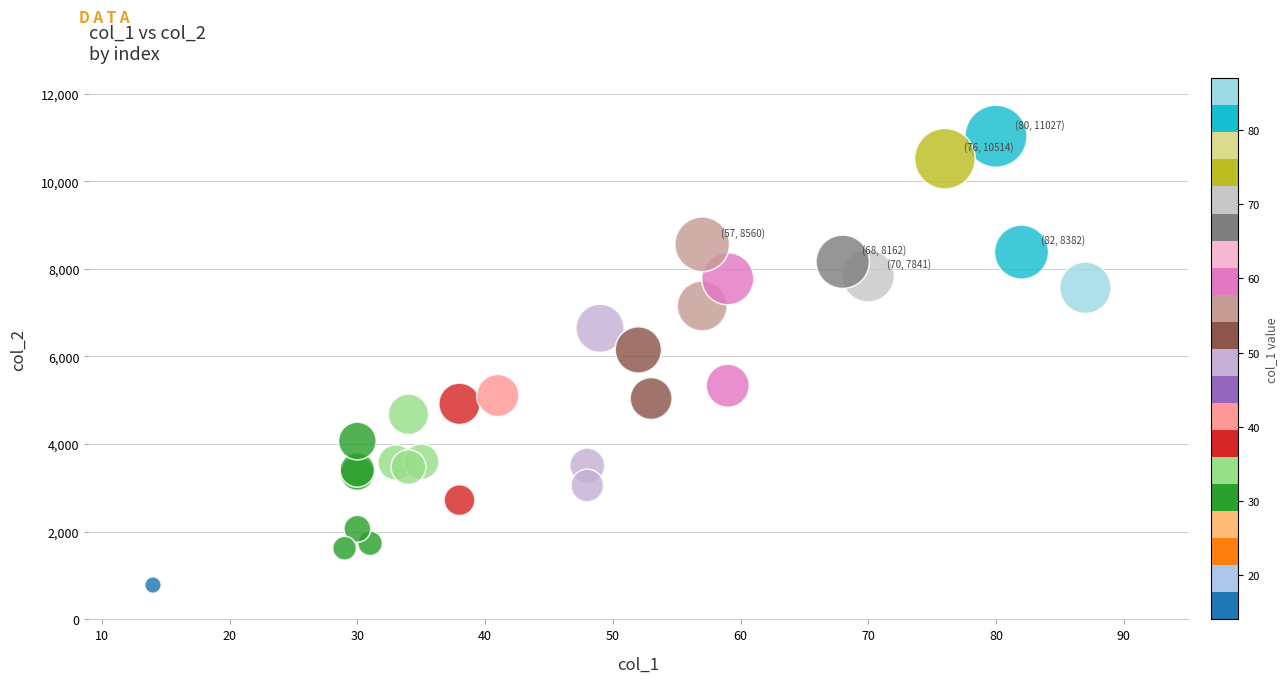

What Y value in the scatter plot is closest to 5905?

6150